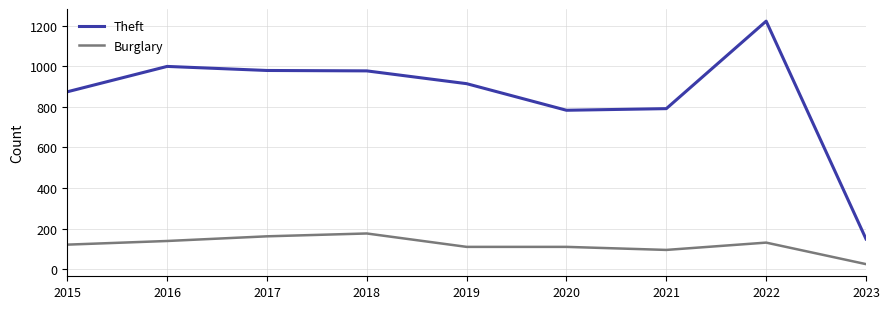

At which category is the sum across all series the highest?

2022